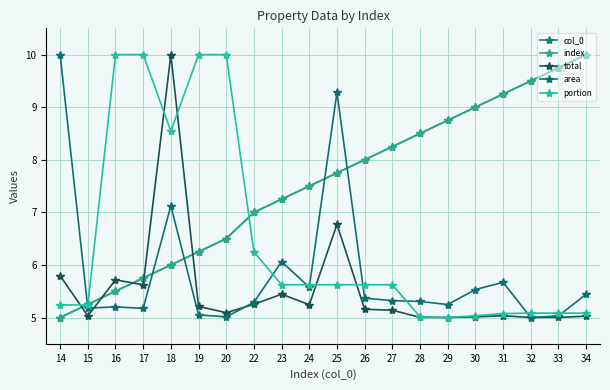

Is this an area chart (filled region under the line)?

No